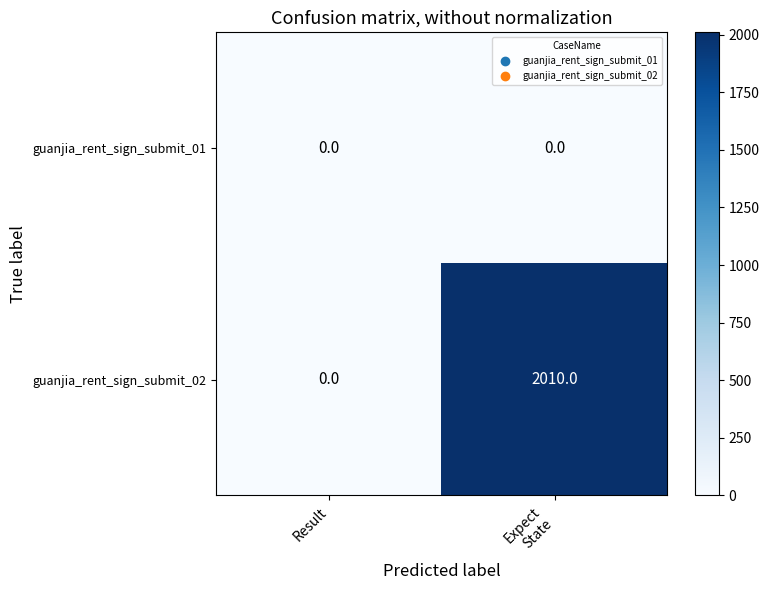

Reading right to left, list all the values displayed in this chart.

guanjia_rent_sign_submit_01: 0	0
guanjia_rent_sign_submit_02: 2010	0